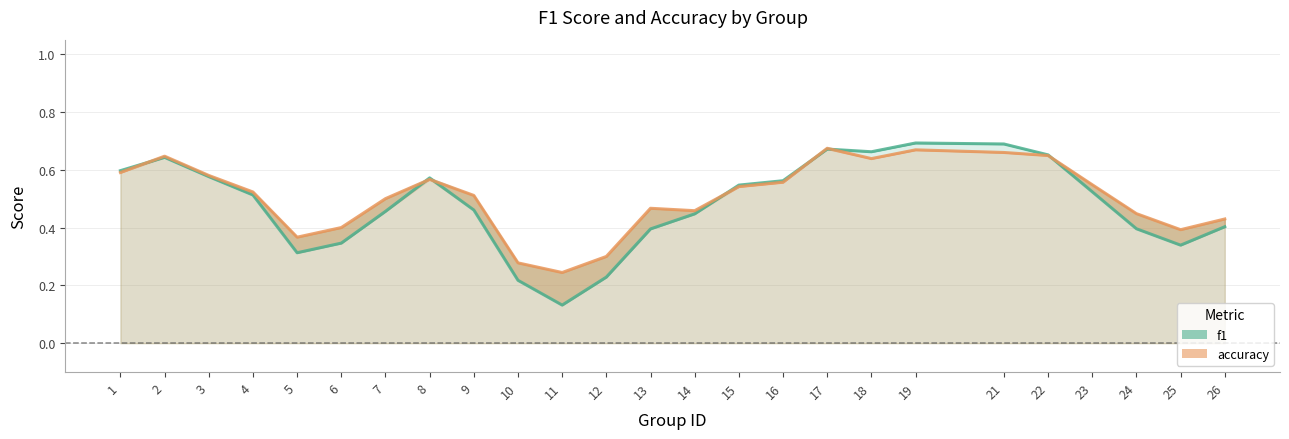

How many interior local peaks does the f1_line series have?

4